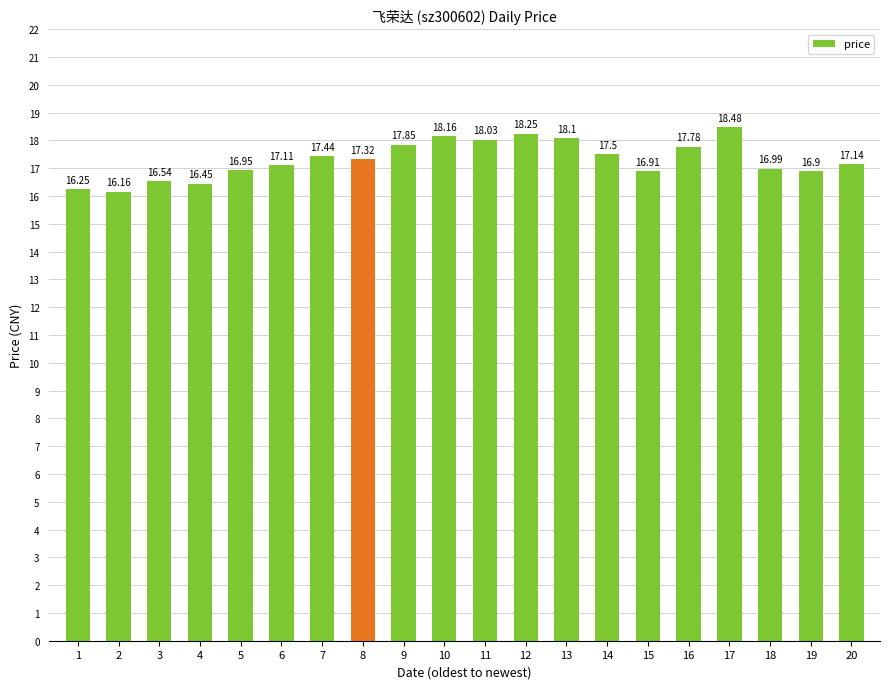

Is it true that the value at 19 is 16.9?

True